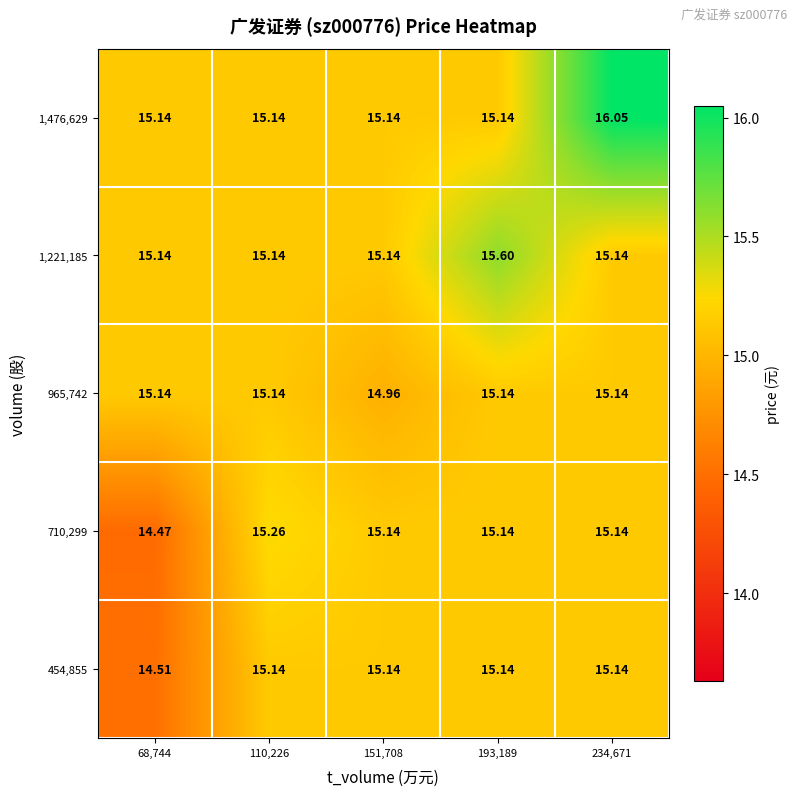

Between 151,708 and 193,189, which is larger?

151,708